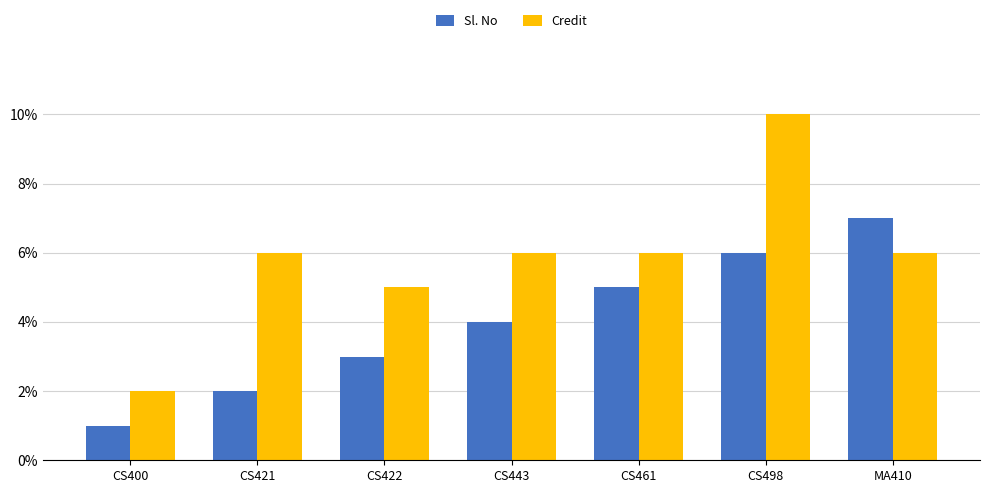

At CS461, list the series in order from largest to smallest.

Credit, Sl. No